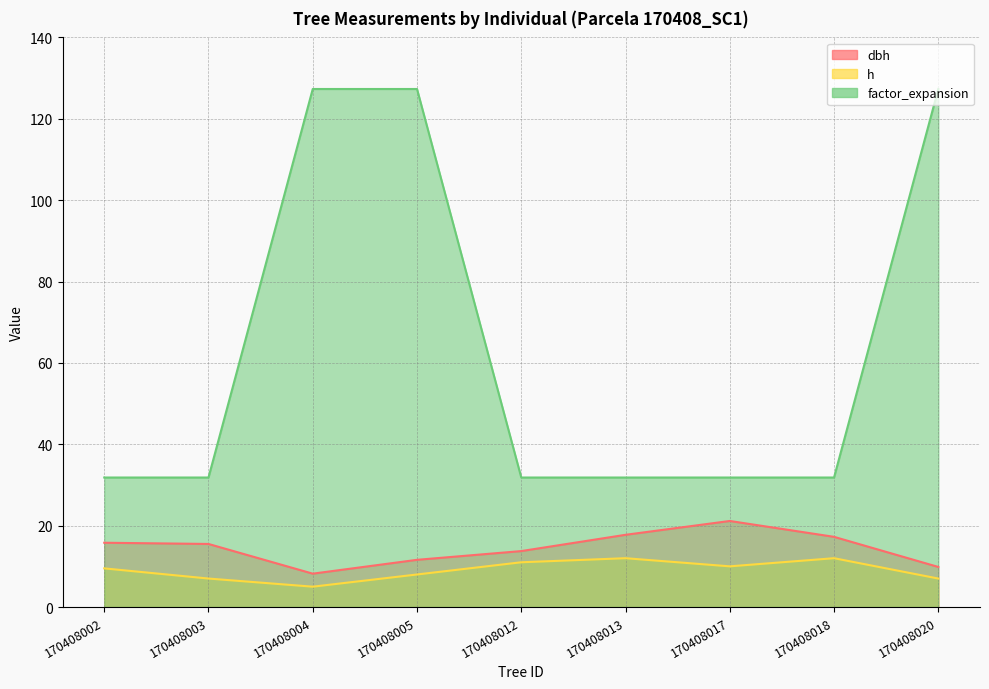

The value of dbh at 170408013 is 17.8. True or false?

True